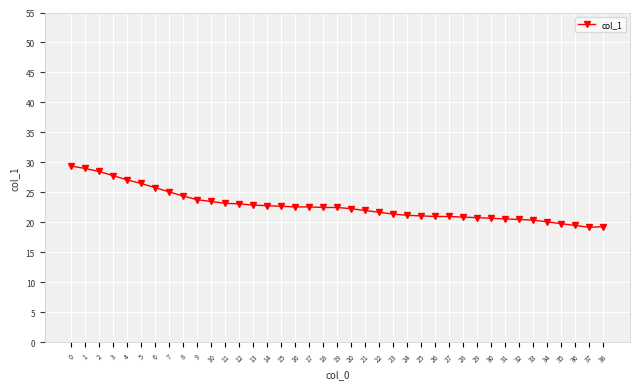

Does the chart have visible grid lines?

Yes